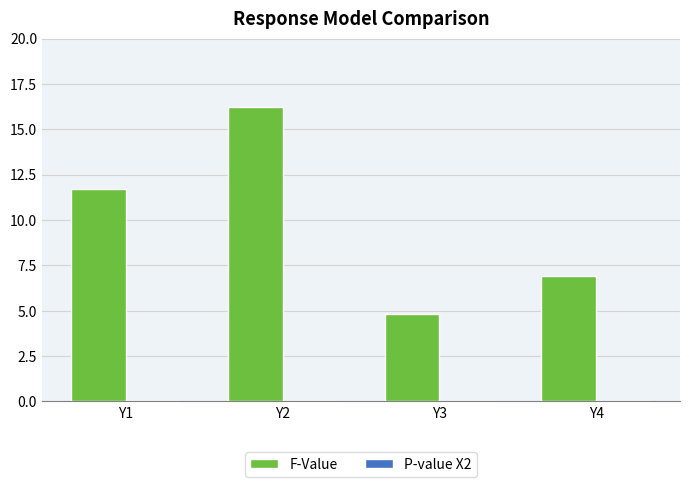

Read the F-Value value at Y2.

16.2